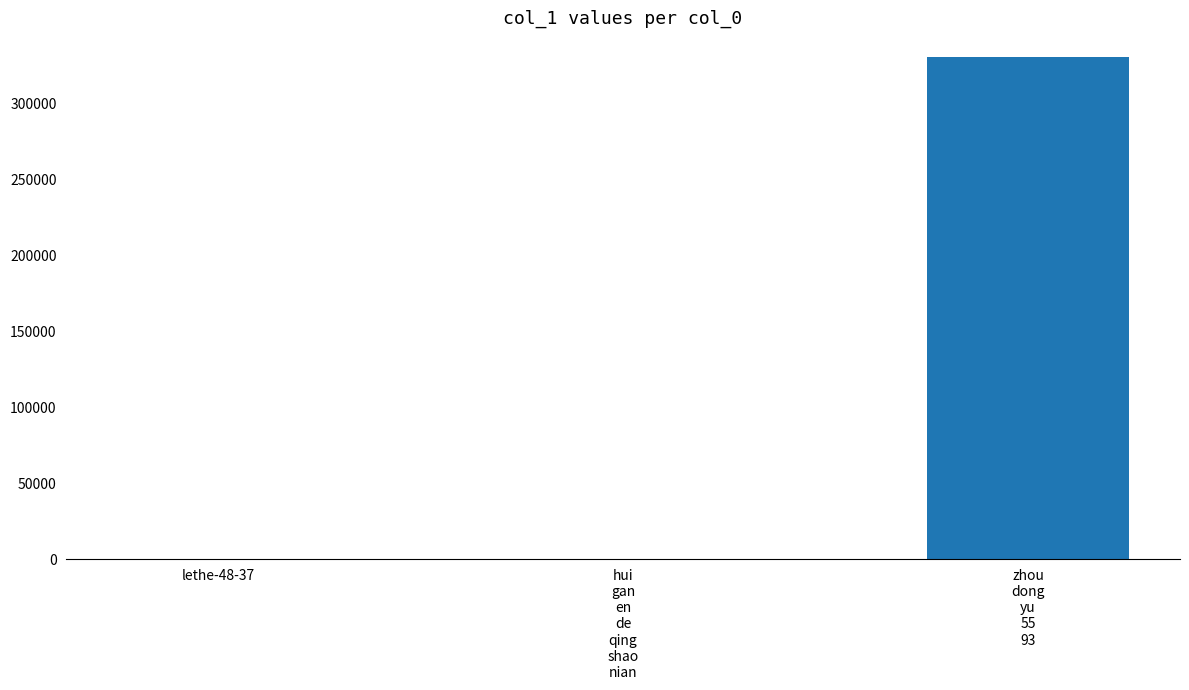

Are the bars horizontal?

No